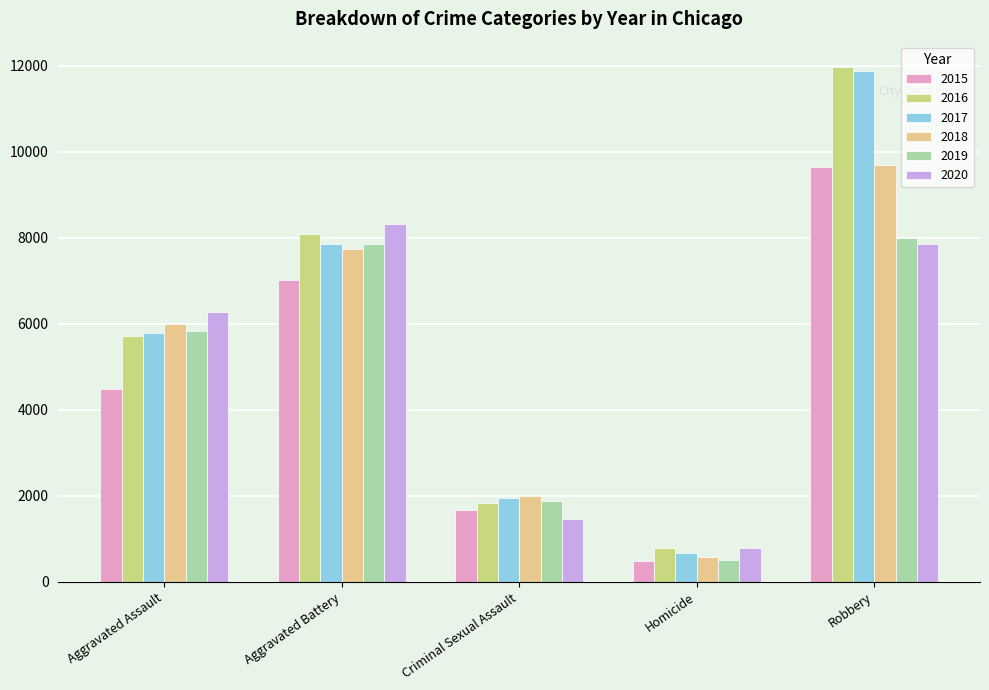

The 2017 series shows 9790 at Aggravated Assault. True or false?

False